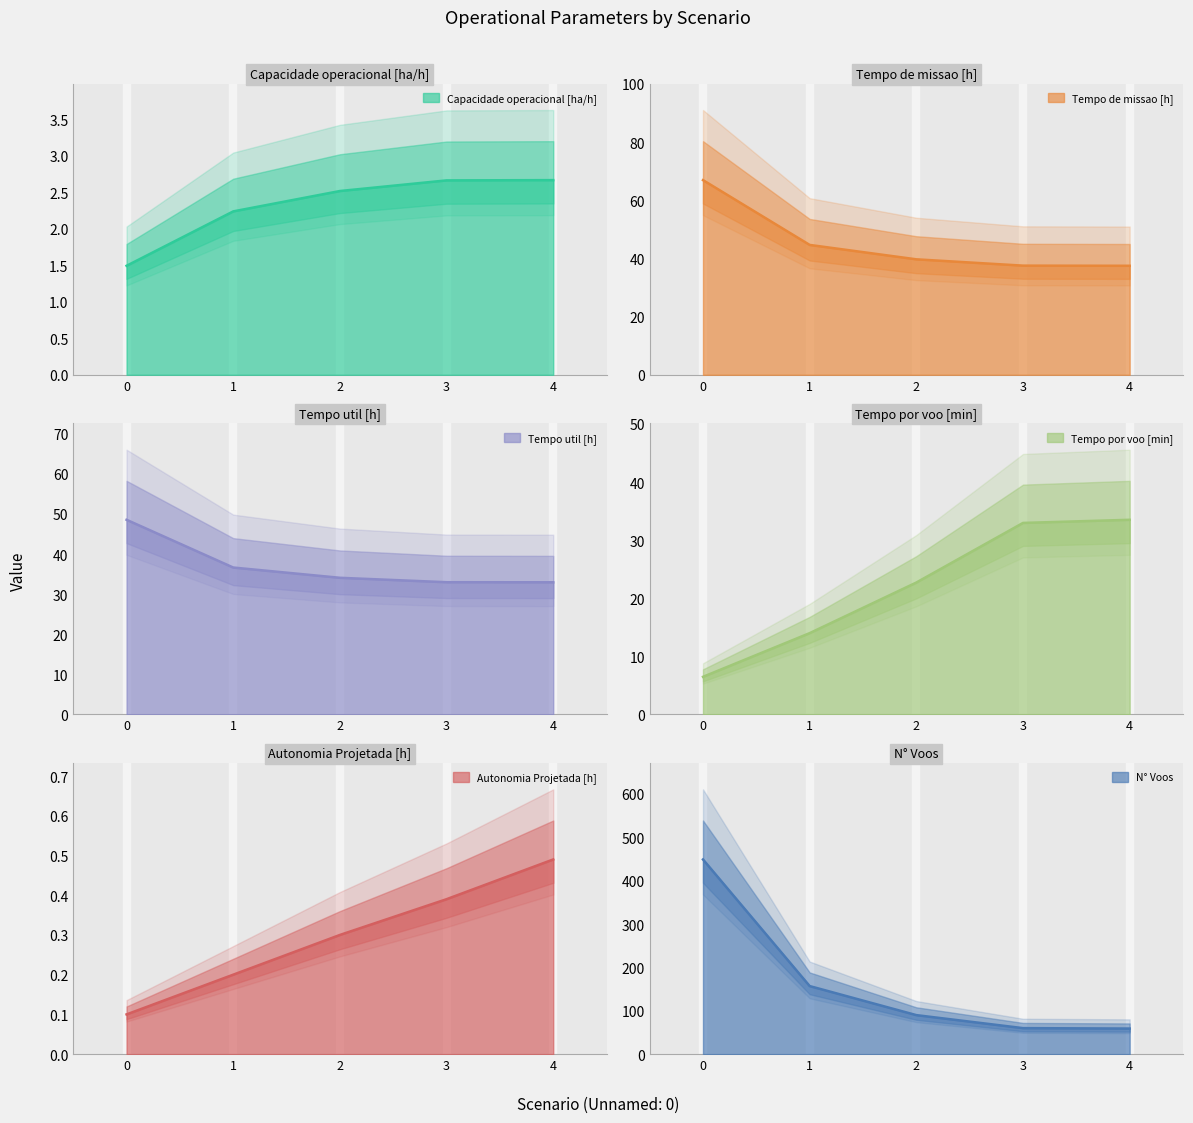

True or false: N° Voos and Tempo de missao [h] cross at least once.

False